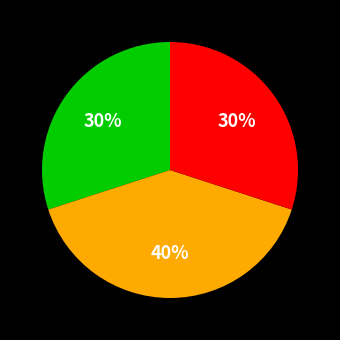

Does any single category account for the majority?

No